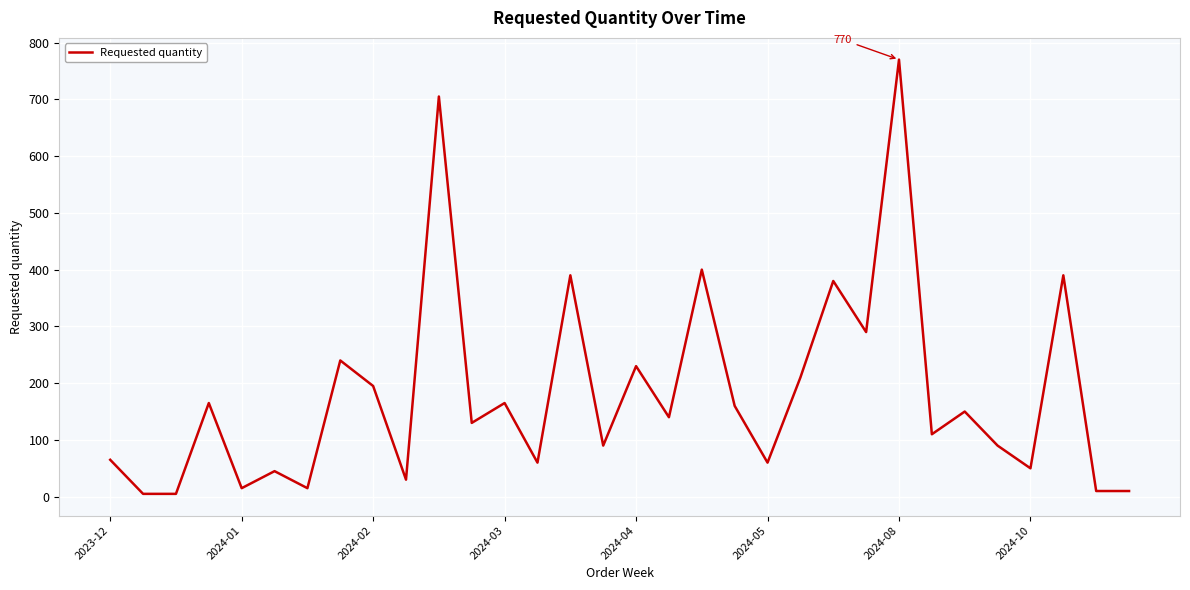

What is the greatest value displayed?

770